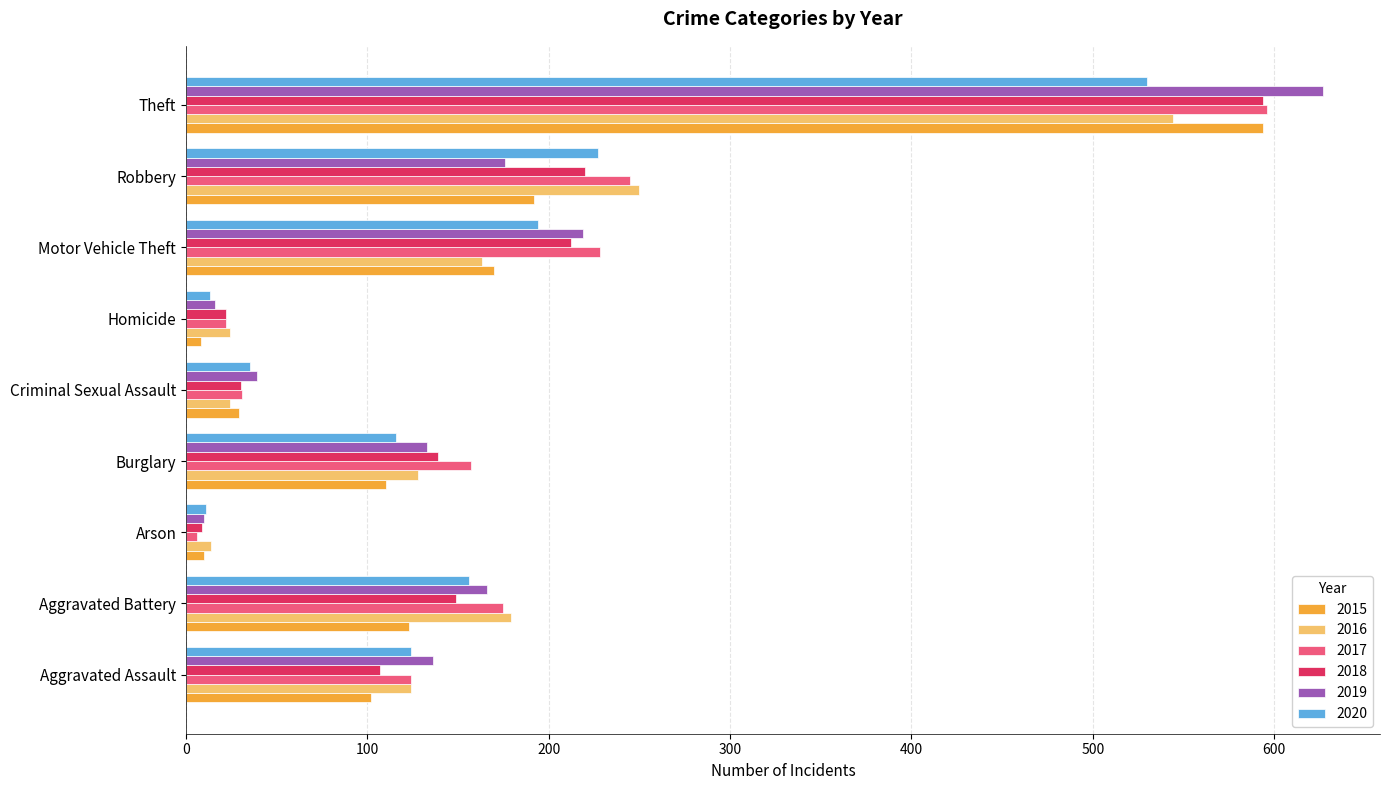

What is the highest value of the 2015 series?

594